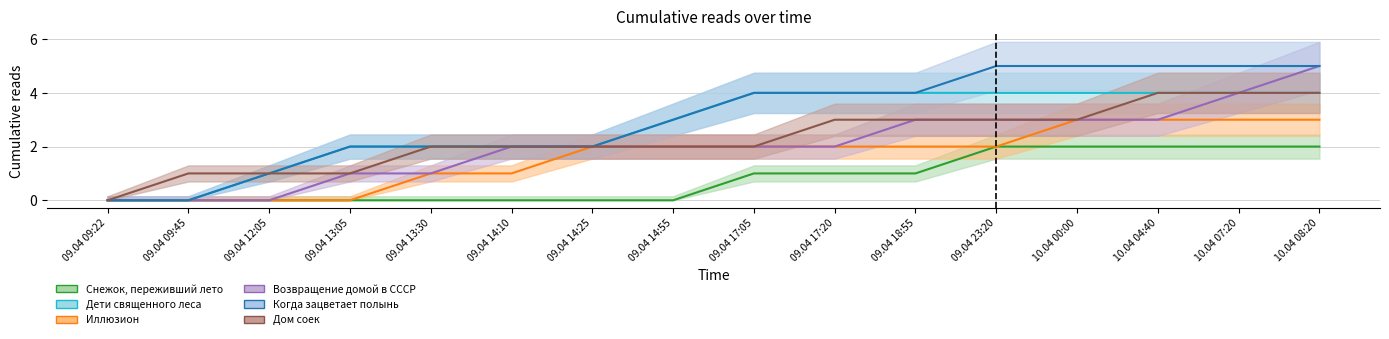

How many values in Дети священного леса are above zero?

14